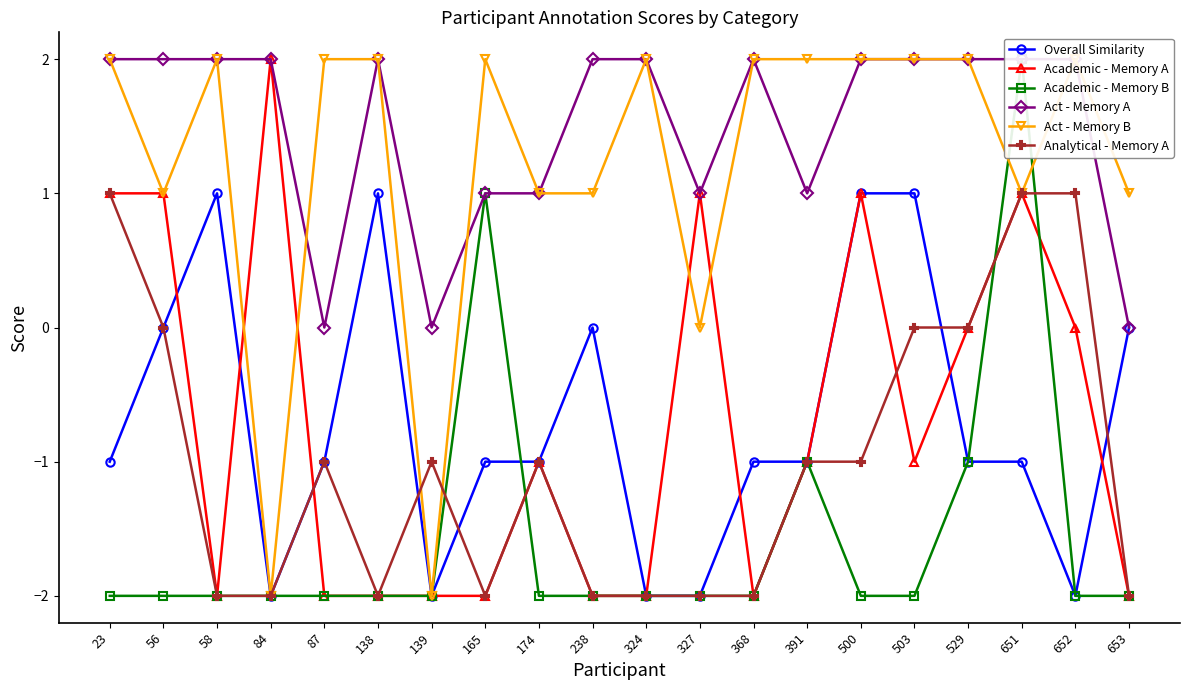

Reading left to right, list all the values displayed in this chart.

Overall Similarity: 23=-1	56=0	58=1	84=-2	87=-1	138=1	139=-2	165=-1	174=-1	238=0	324=-2	327=-2	368=-1	391=-1	500=1	503=1	529=-1	651=-1	652=-2	653=0
Academic - Memory A: 23=1	56=1	58=-2	84=2	87=-2	138=-2	139=-2	165=-2	174=-1	238=-2	324=-2	327=1	368=-2	391=-1	500=1	503=-1	529=0	651=1	652=0	653=-2
Academic - Memory B: 23=-2	56=-2	58=-2	84=-2	87=-2	138=-2	139=-2	165=1	174=-2	238=-2	324=-2	327=-2	368=-2	391=-1	500=-2	503=-2	529=-1	651=2	652=-2	653=-2
Act - Memory A: 23=2	56=2	58=2	84=2	87=0	138=2	139=0	165=1	174=1	238=2	324=2	327=1	368=2	391=1	500=2	503=2	529=2	651=2	652=2	653=0
Act - Memory B: 23=2	56=1	58=2	84=-2	87=2	138=2	139=-2	165=2	174=1	238=1	324=2	327=0	368=2	391=2	500=2	503=2	529=2	651=1	652=2	653=1
Analytical - Memory A: 23=1	56=0	58=-2	84=-2	87=-1	138=-2	139=-1	165=-2	174=-1	238=-2	324=-2	327=-2	368=-2	391=-1	500=-1	503=0	529=0	651=1	652=1	653=-2